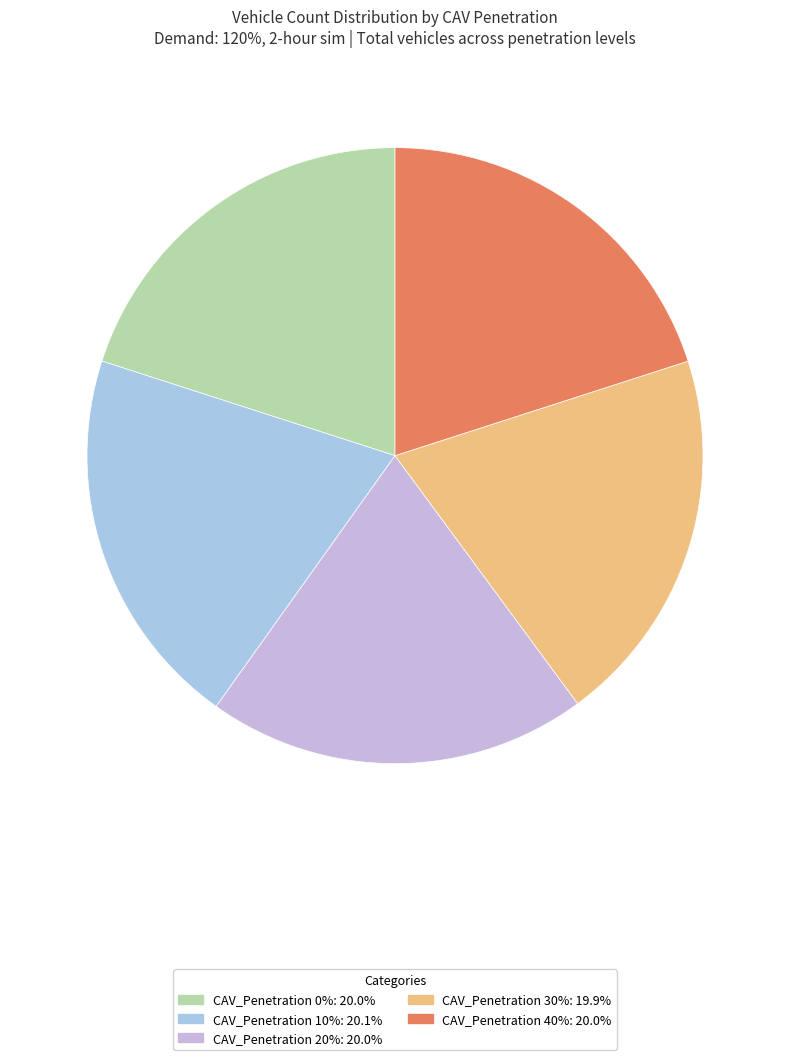

How many segments does this pie chart have?

5